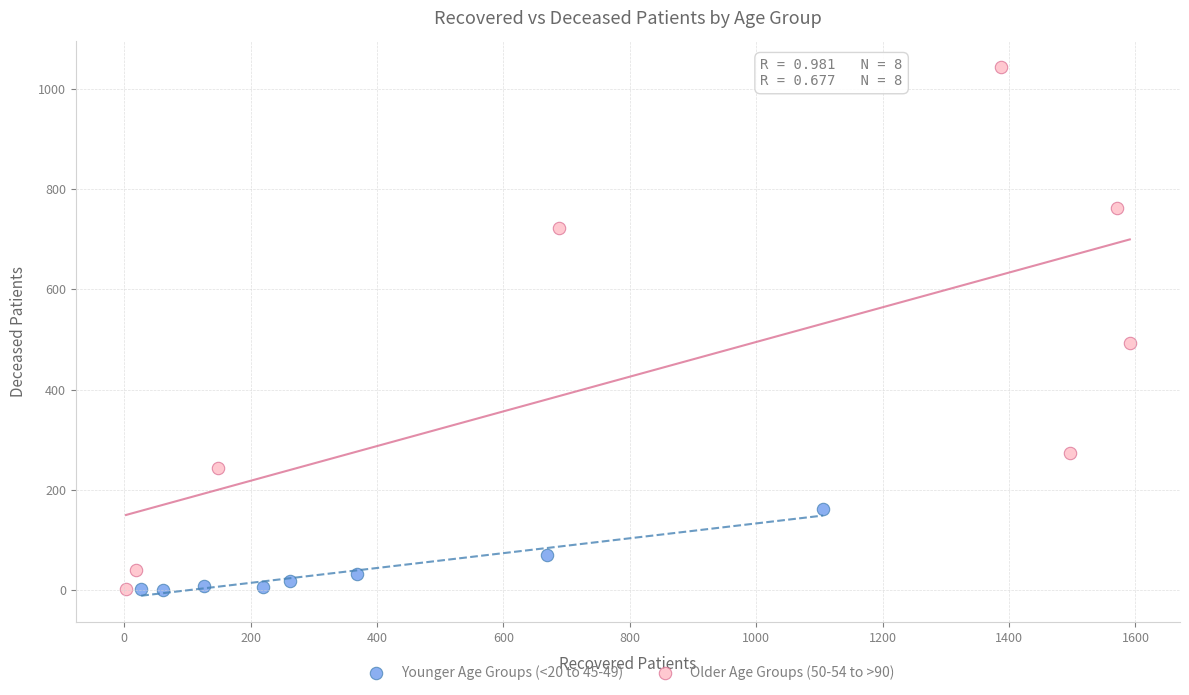

Which series contains the highest Y value?

Older Age Groups (50-54 to >90)